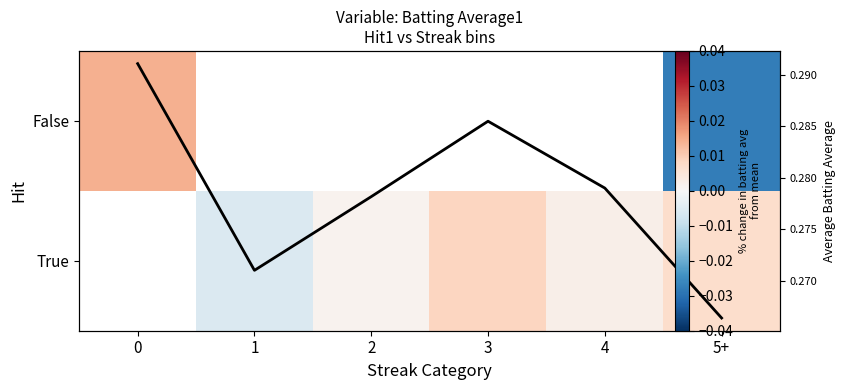

Rank the series by their maximum value, from lowest to highest.

False, True, Avg Batting Avg